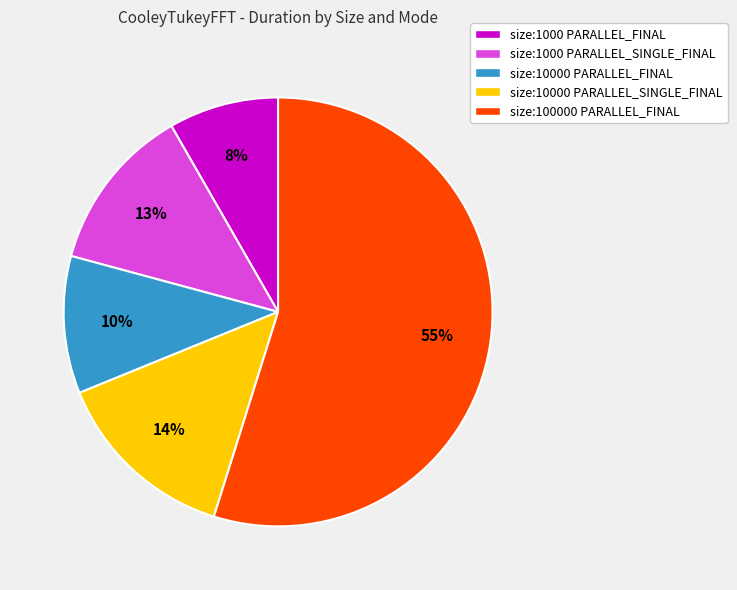

Which slice represents more than half of the pie?

size:100000 PARALLEL_FINAL